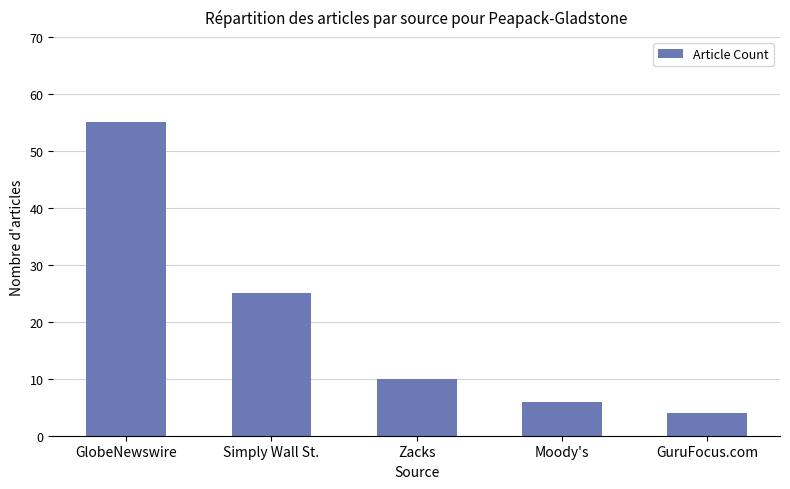

Reading left to right, what are all the values shown in this chart?

GlobeNewswire=55	Simply Wall St.=25	Zacks=10	Moody's=6	GuruFocus.com=4